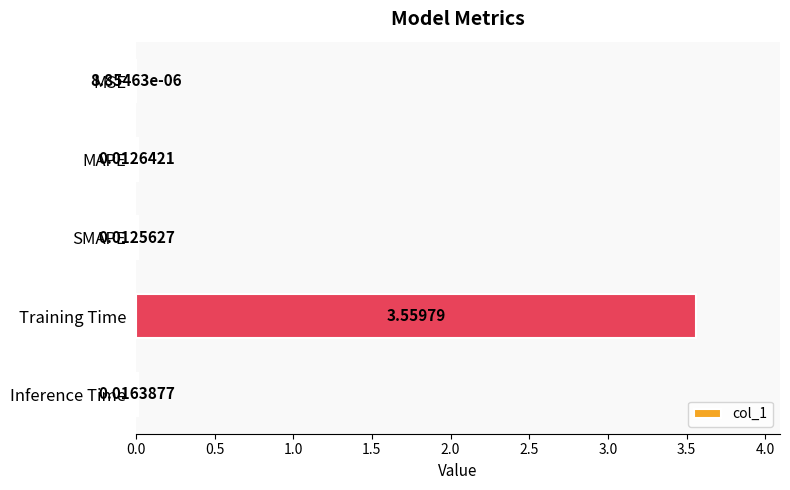

How many categories are shown in the chart?

5